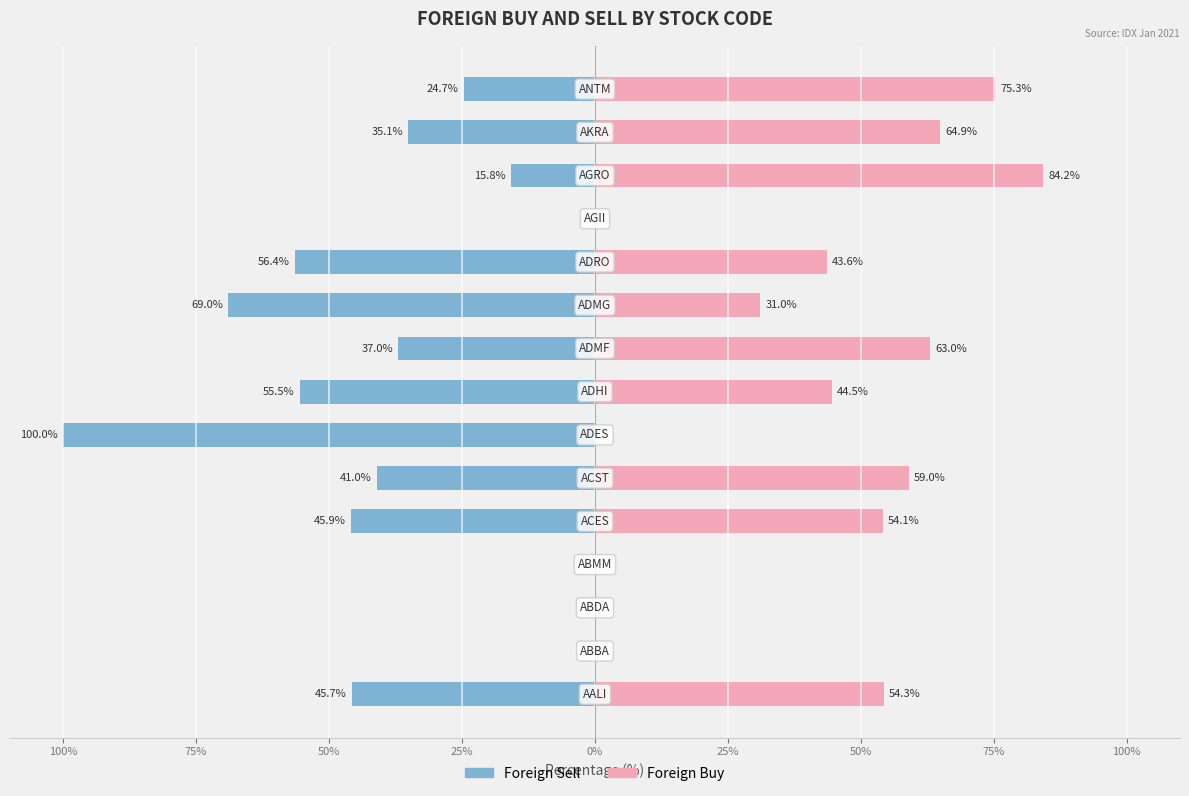

Is the value of Foreign Buy at 75% greater than the value of Foreign Sell at 13?

Yes